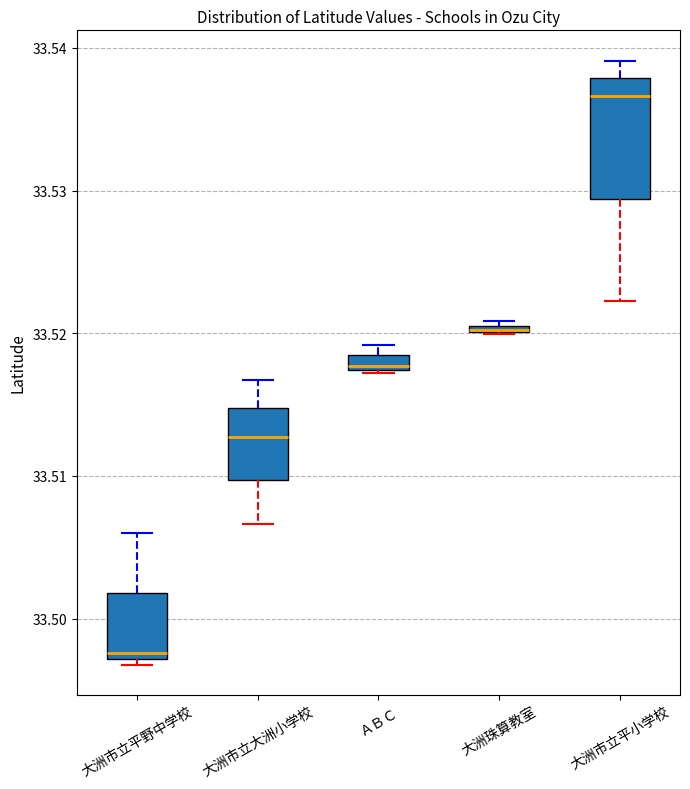

Where is the upper edge of the box for 大洲珠算教室 on the y-axis? The values are not printed on the chart, so give them approximately, as read against the axis.

33.521